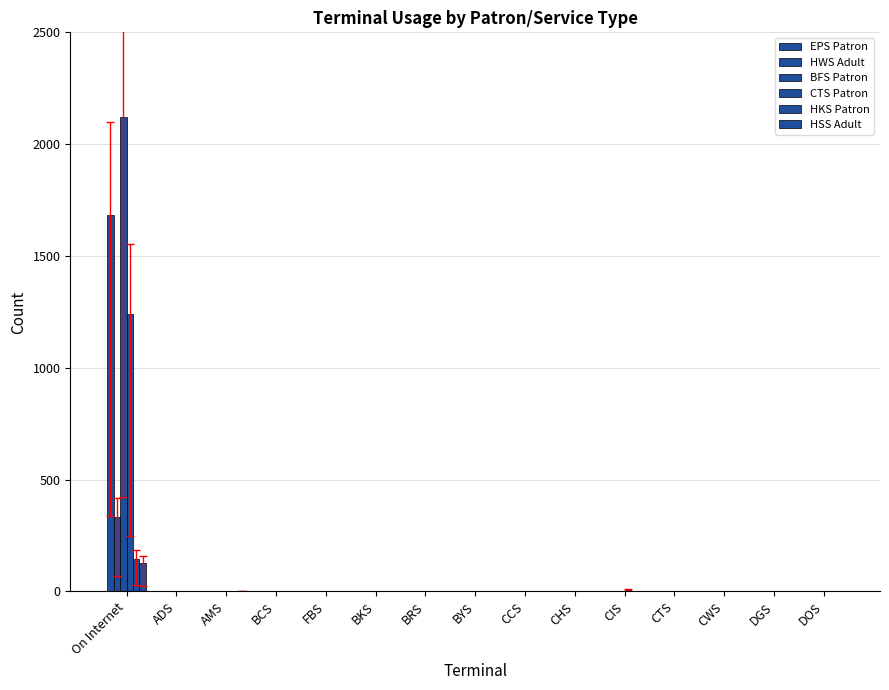

What is the difference between the second highest and minimum values in the CTS Patron series?

7